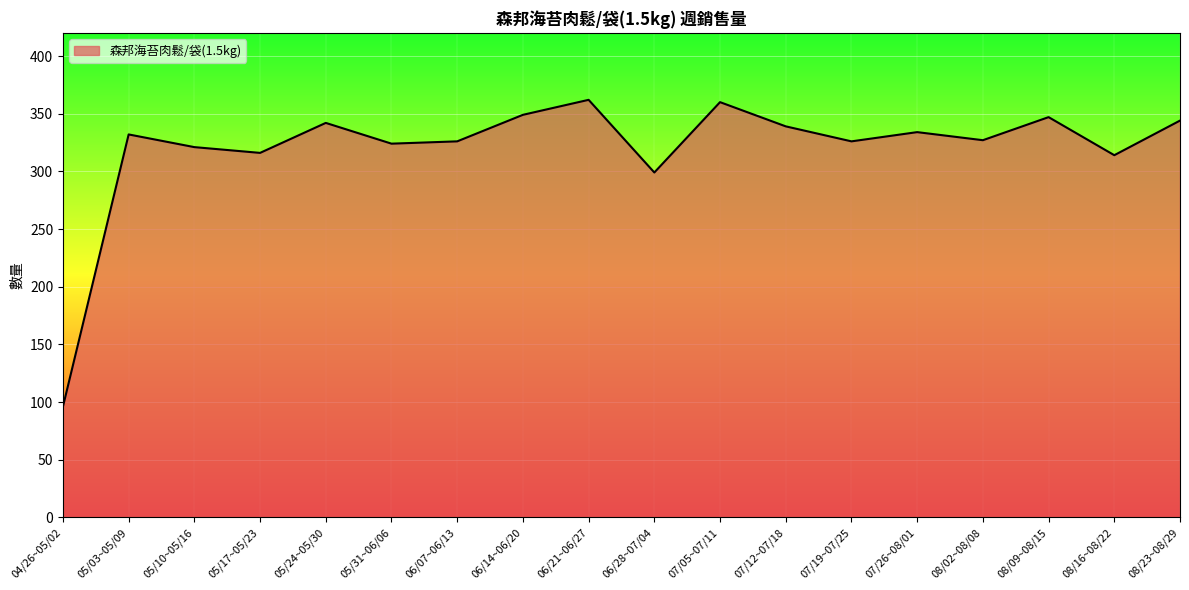

At which label is the value closest to 229?

06/28~07/04